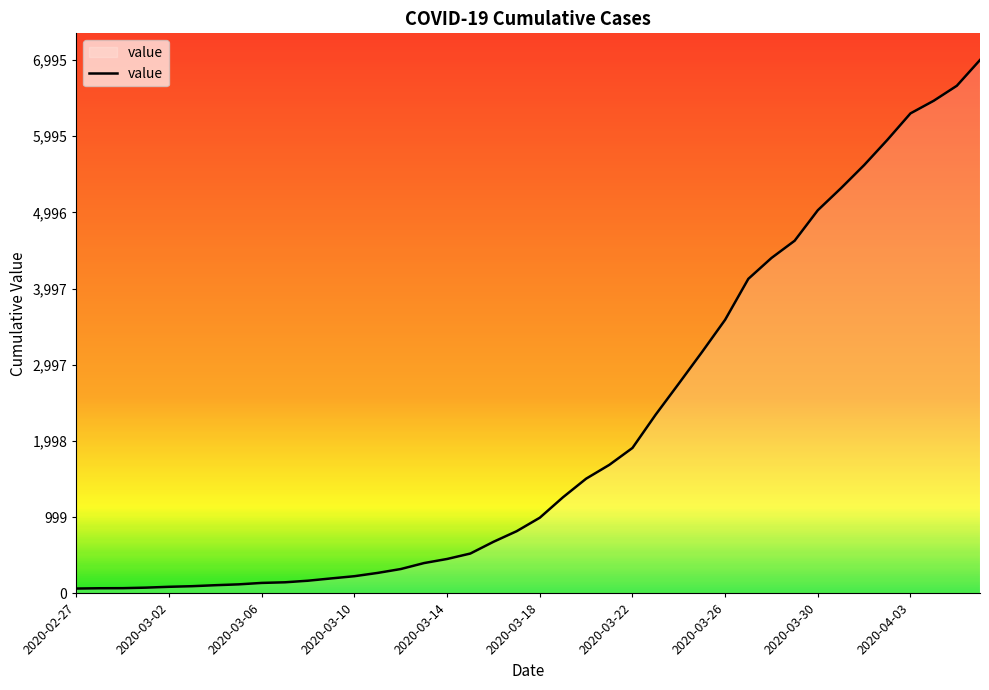

What is the maximum value shown in the chart?

6995